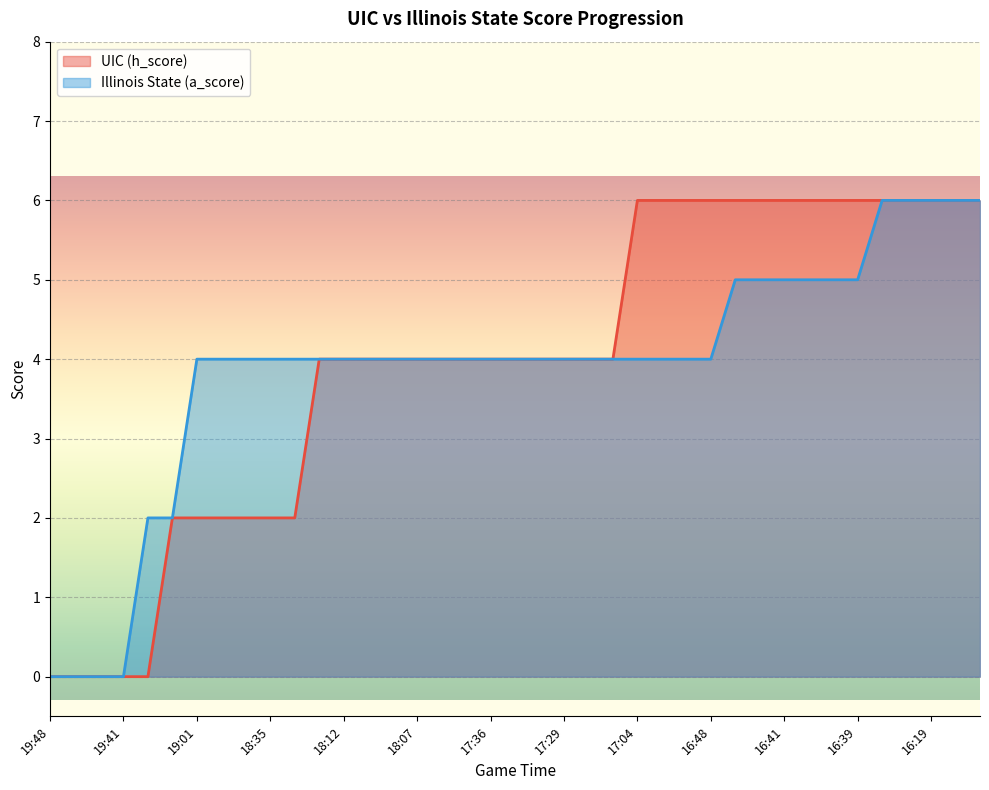

True or false: UIC (h_score) has more than 1 points higher than both neighbors.

False